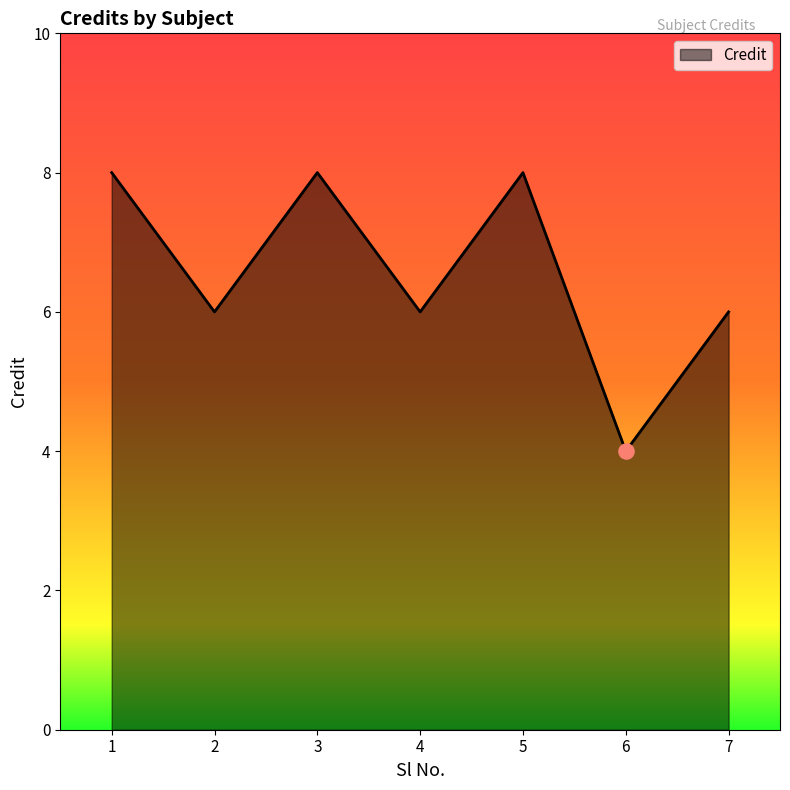

What is the change in value from 2 to 5?

+2